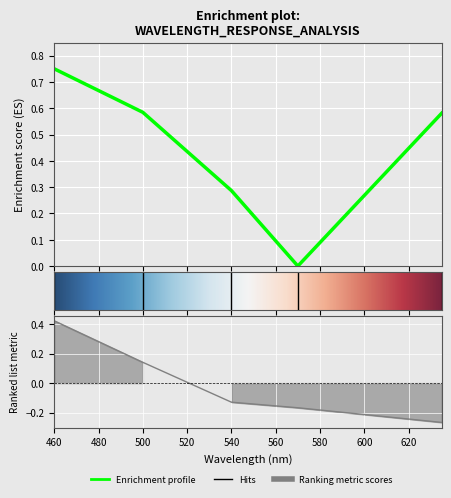

Reading left to right, list all the values displayed in this chart.

supply voltage: 460=0.4	500=0.1	540=-0.1	570=-0.2	635=-0.3
sensitivity: 460=0.8	500=0.6	540=0.3	570=0.0	635=0.6